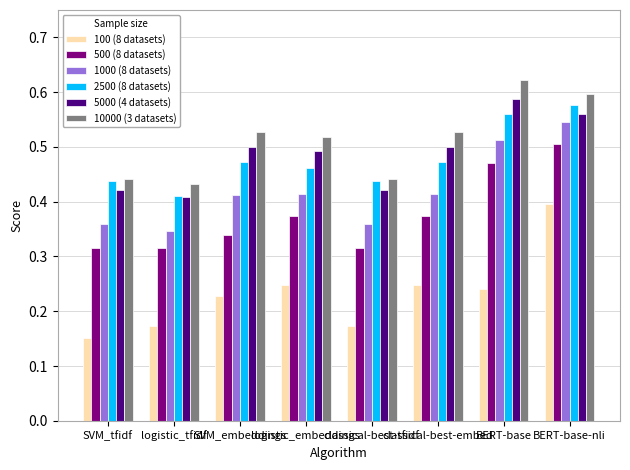

List the series in order of their peak value, lowest first.

100 (8 datasets), 500 (8 datasets), 1000 (8 datasets), 2500 (8 datasets), 5000 (4 datasets), 10000 (3 datasets)